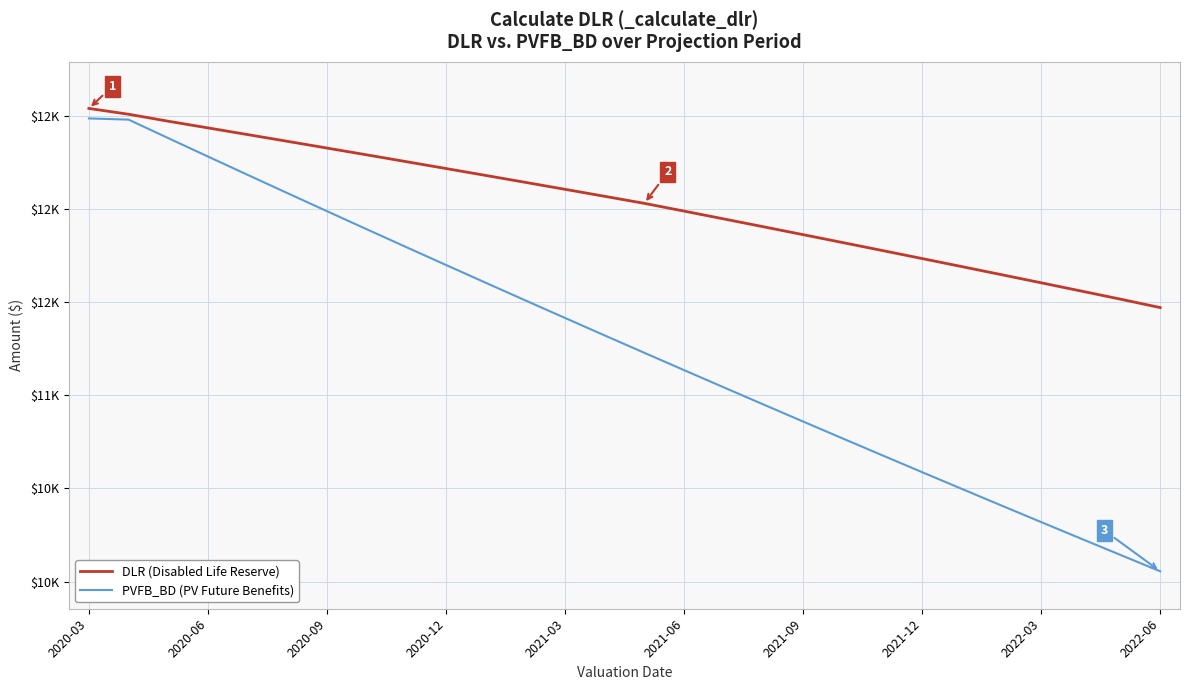

Does the chart display data point markers on the line(s)?

No